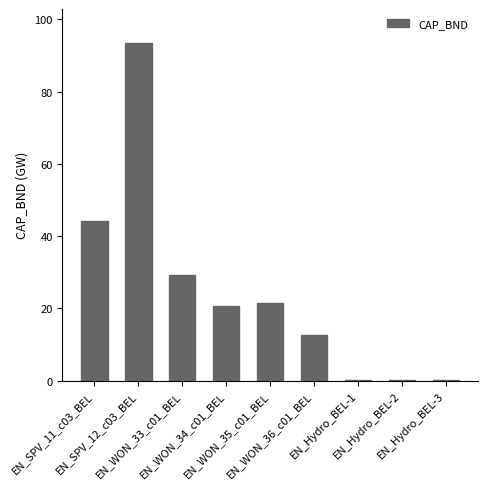

What is the sum of all values?

221.7